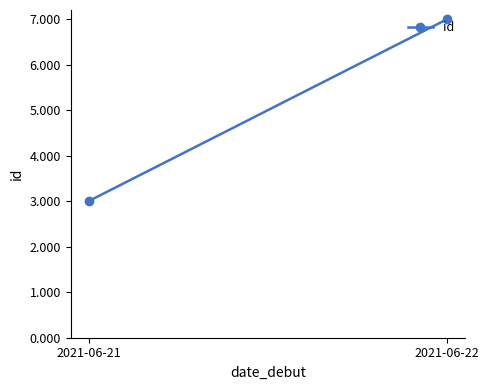

What is the sum of all values?

10